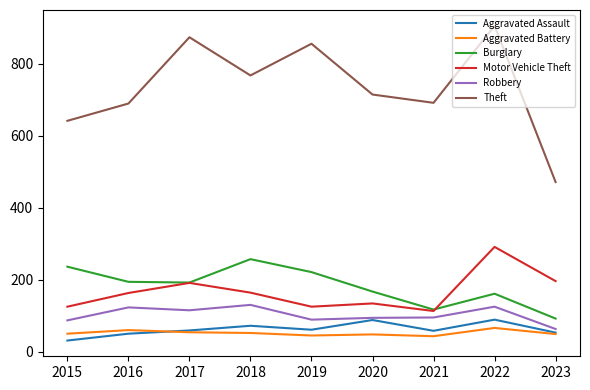

Rank the series by their maximum value, from highest to lowest.

Theft, Motor Vehicle Theft, Burglary, Robbery, Aggravated Assault, Aggravated Battery